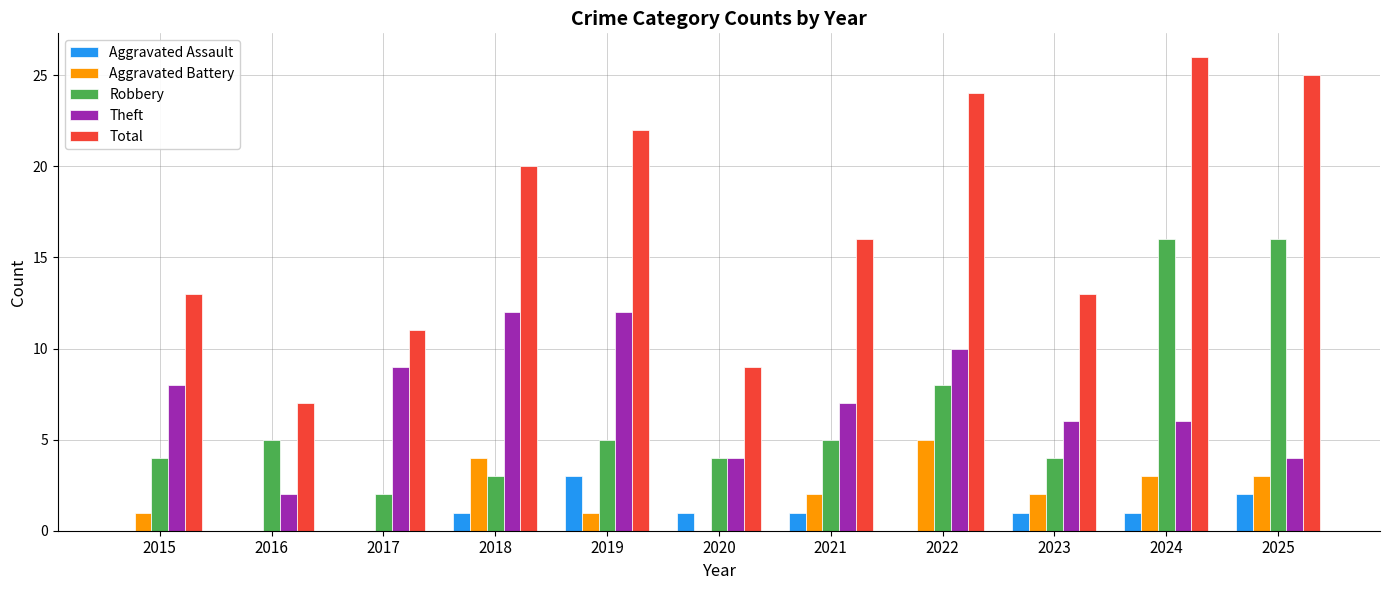

Reading left to right, transcribe all the data shown in this chart.

Aggravated Assault: 0	0	0	1	3	1	1	0	1	1	2
Aggravated Battery: 1	0	0	4	1	0	2	5	2	3	3
Robbery: 4	5	2	3	5	4	5	8	4	16	16
Theft: 8	2	9	12	12	4	7	10	6	6	4
Total: 13	7	11	20	22	9	16	24	13	26	25